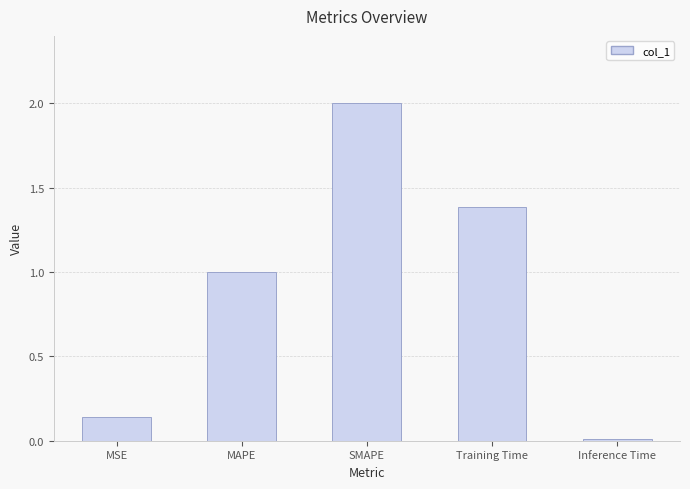

What is the greatest value displayed?

2.0